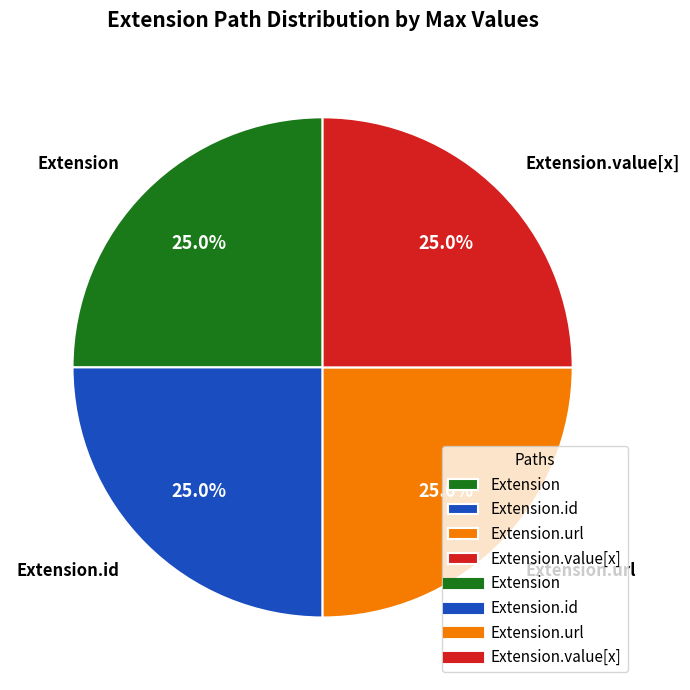

Approximately how many times larger is the value at Extension.url compared to Extension.value[x]?

1.0